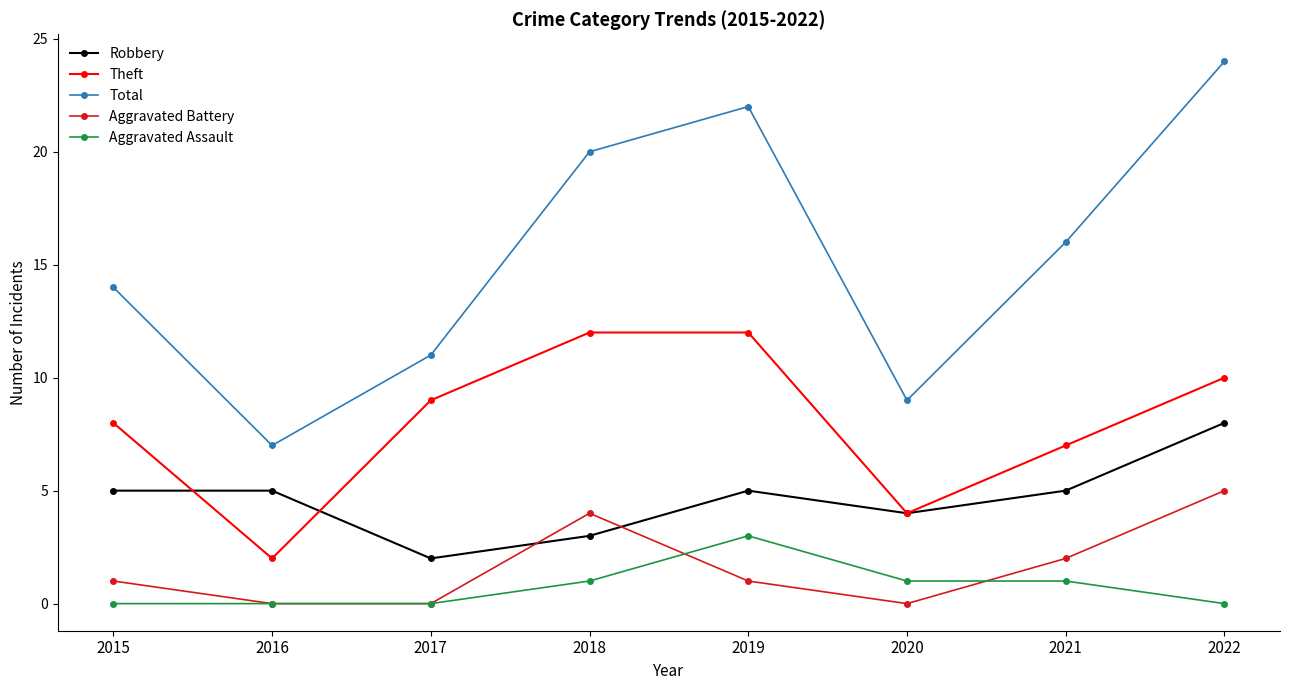

True or false: Robbery and Aggravated Assault intersect in this chart.

False